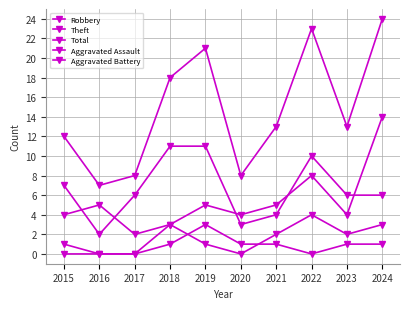

Is it true that Robbery equals 8 at 2021?

False